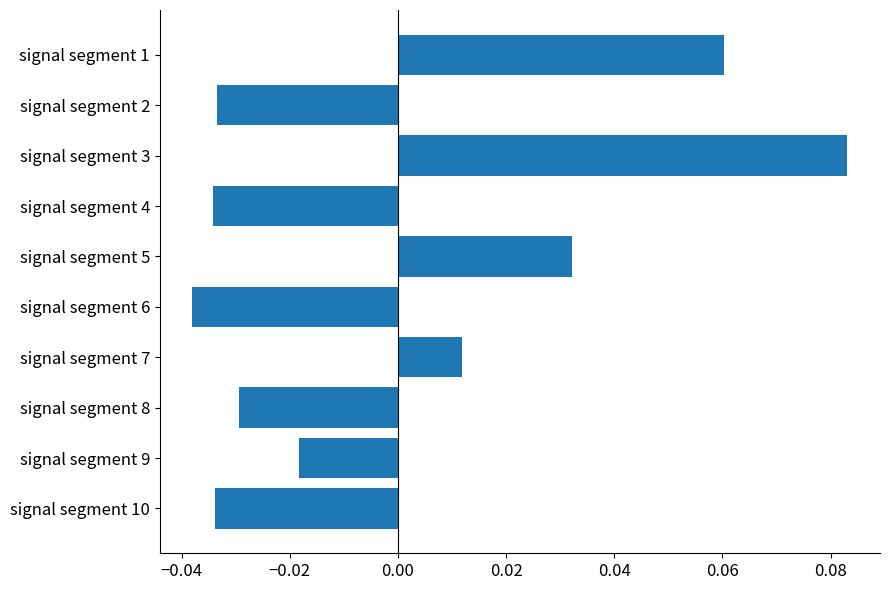

At which category does the chart reach its peak across all series?

signal segment 3